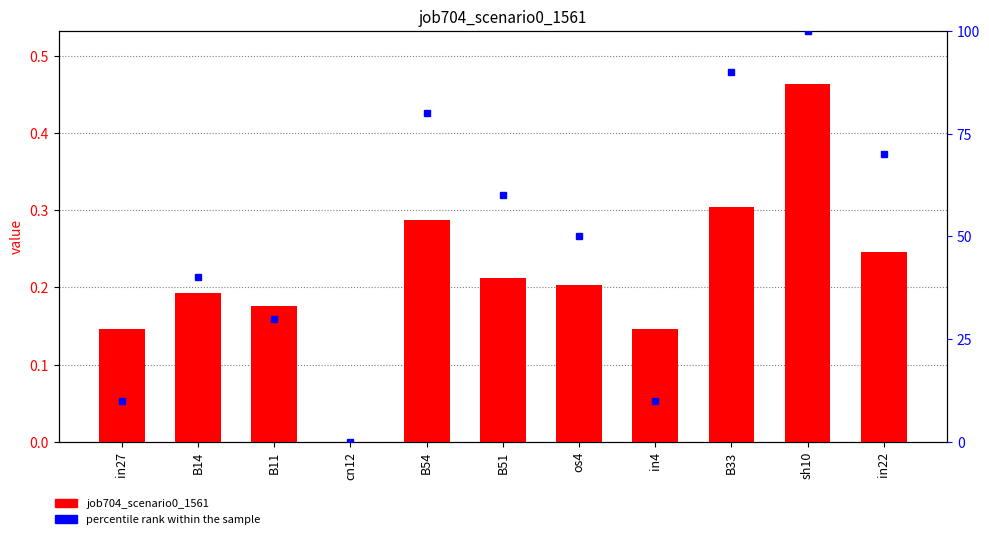

Reading left to right, list all the values displayed in this chart.

job704_scenario0_1561: in27=0.1	B14=0.2	B11=0.2	cn12=0.0	B54=0.3	B51=0.2	os4=0.2	in4=0.1	B33=0.3	sh10=0.5	in22=0.2
percentile rank within the sample: in27=10.0	B14=40.0	B11=30.0	cn12=0.0	B54=80.0	B51=60.0	os4=50.0	in4=10.0	B33=90.0	sh10=100.0	in22=70.0